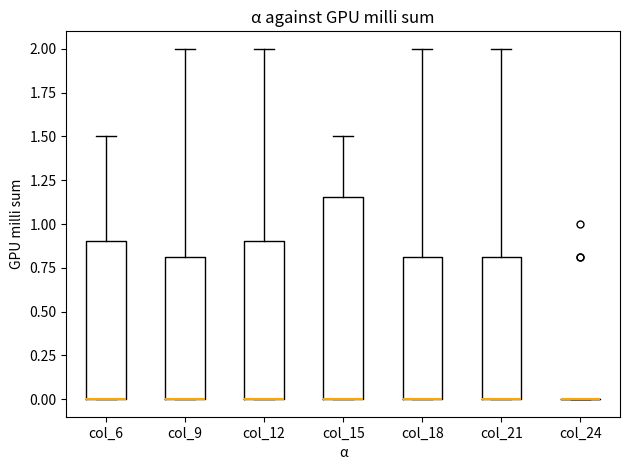

Reading left to right, read every box against the y-axis: the position of its median line, the range the box covers, and the ends of its whiskers. The values are not printed on the chart, so give them approximately, as read against the axis.

col_6: median 0.00 (drawn on the box's lower edge), box 0.00 to 0.90, whiskers 0.00 to 1.50
col_9: median 0.00 (drawn on the box's lower edge), box 0.00 to 0.80, whiskers 0.00 to 2.00
col_12: median 0.00 (drawn on the box's lower edge), box 0.00 to 0.90, whiskers 0.00 to 2.00
col_15: median 0.00 (drawn on the box's lower edge), box 0.00 to 1.15, whiskers 0.00 to 1.50
col_18: median 0.00 (drawn on the box's lower edge), box 0.00 to 0.80, whiskers 0.00 to 2.00
col_21: median 0.00 (drawn on the box's lower edge), box 0.00 to 0.80, whiskers 0.00 to 2.00
col_24: box collapsed to a line at 0.00, whiskers 0.00 to 0.00